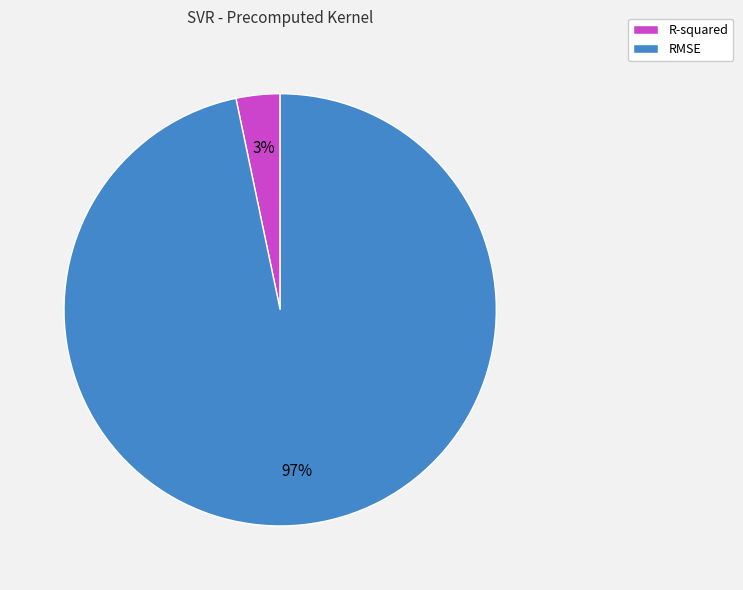

To the nearest percent, what portion does R-squared represent?

3%